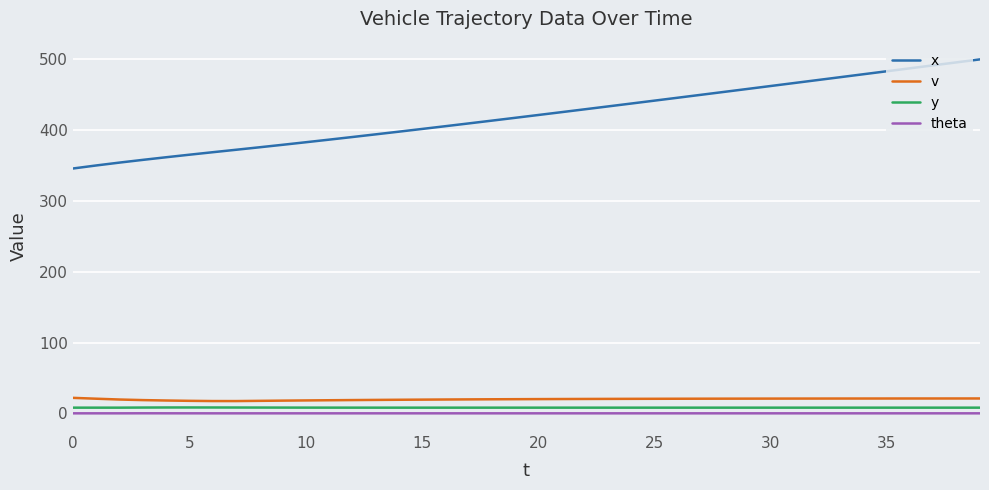

Which series has the largest total across all categories?

x